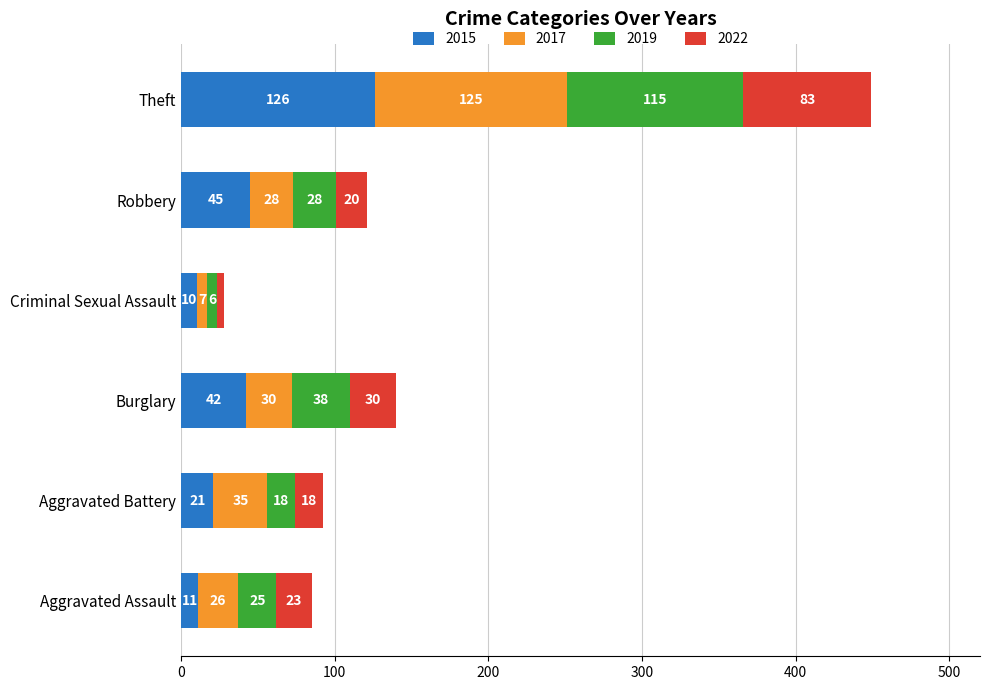

What is the total value across all series at Robbery?

121